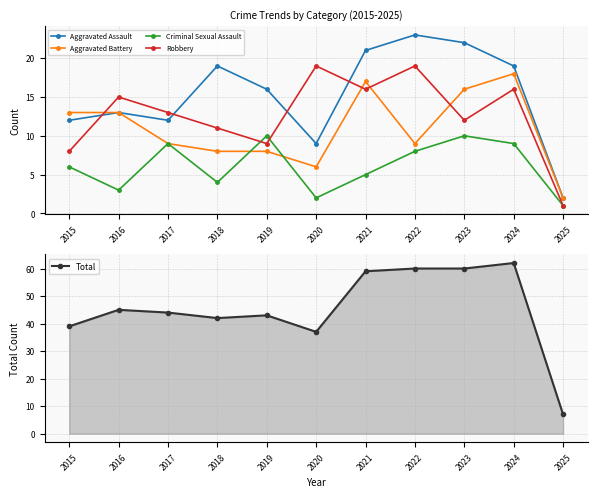

True or false: Criminal Sexual Assault and Aggravated Assault cross at least once.

False